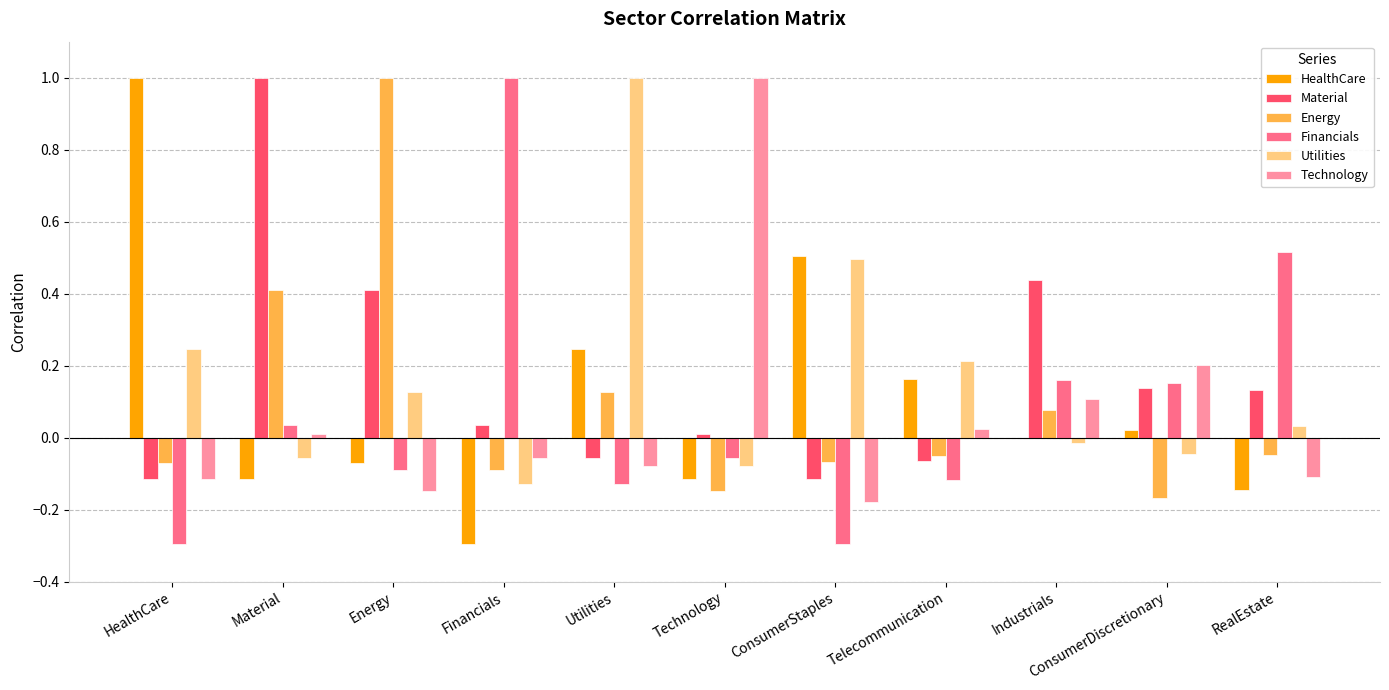

What is the sum of all HealthCare values?

1.2